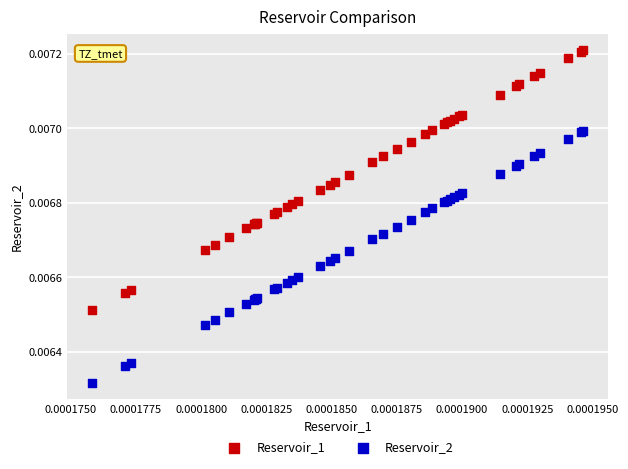

What are all the series names shown in the legend?

Reservoir_1, Reservoir_2